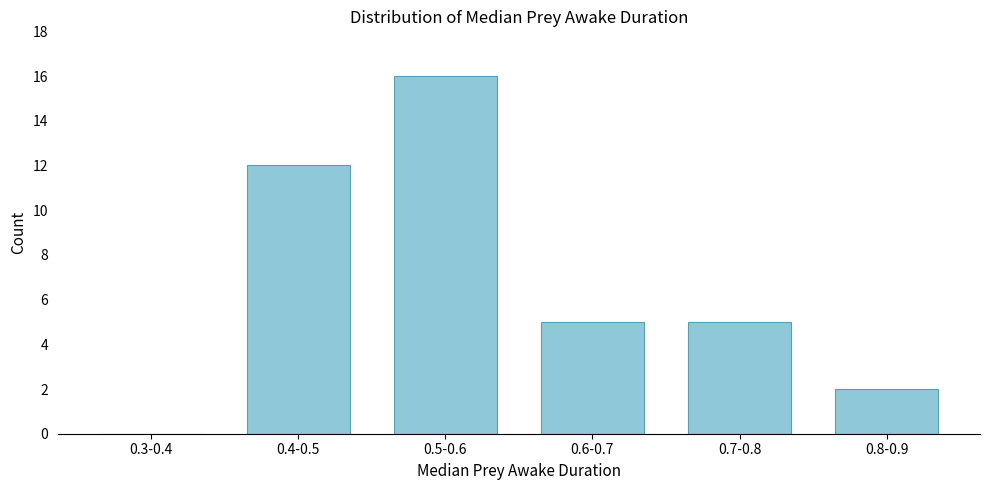

Reading left to right, what are all the values shown in this chart?

0.3-0.4=0	0.4-0.5=12	0.5-0.6=16	0.6-0.7=5	0.7-0.8=5	0.8-0.9=2